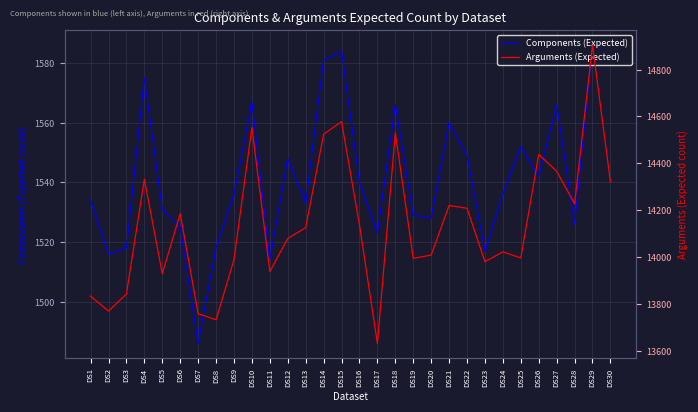

Does the chart have visible grid lines?

Yes